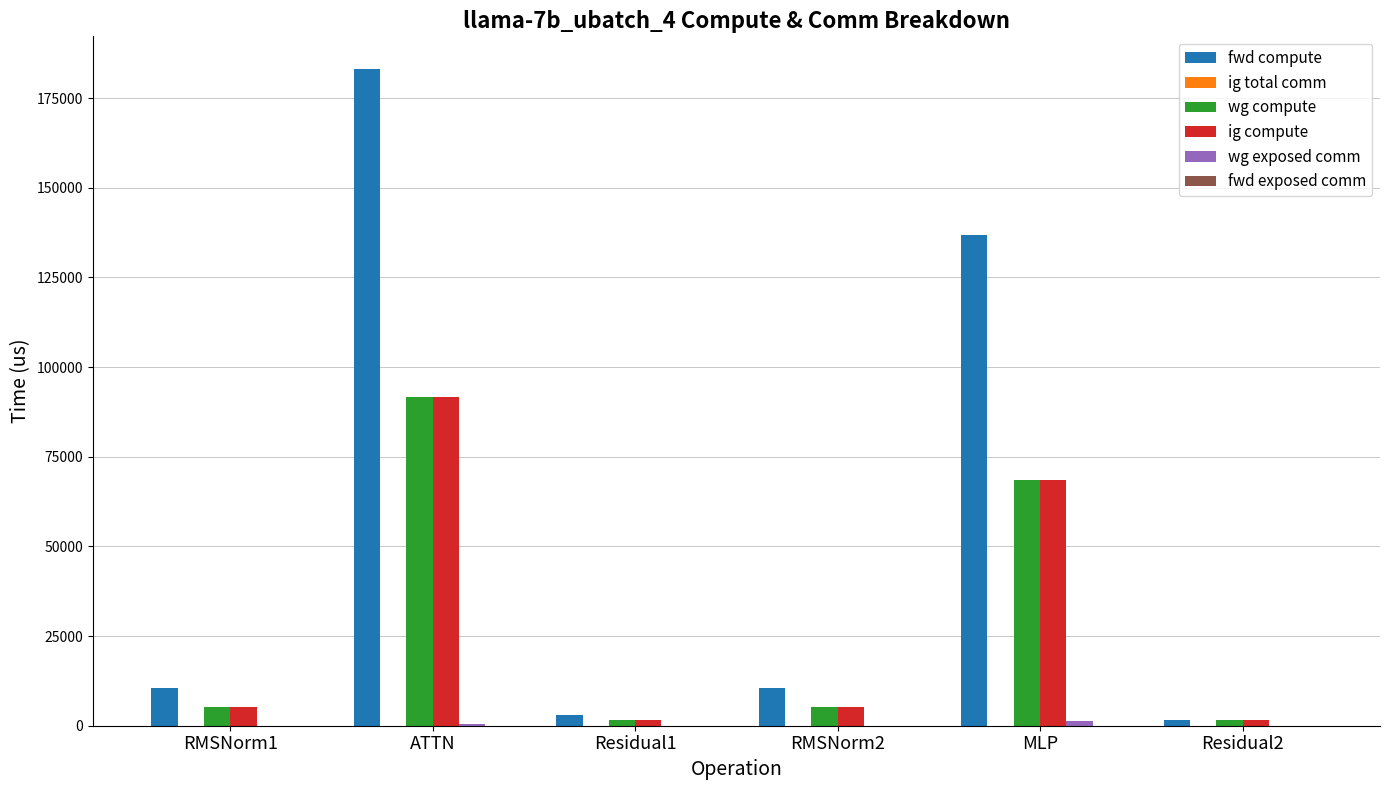

Count the number of categories in the chart.

6